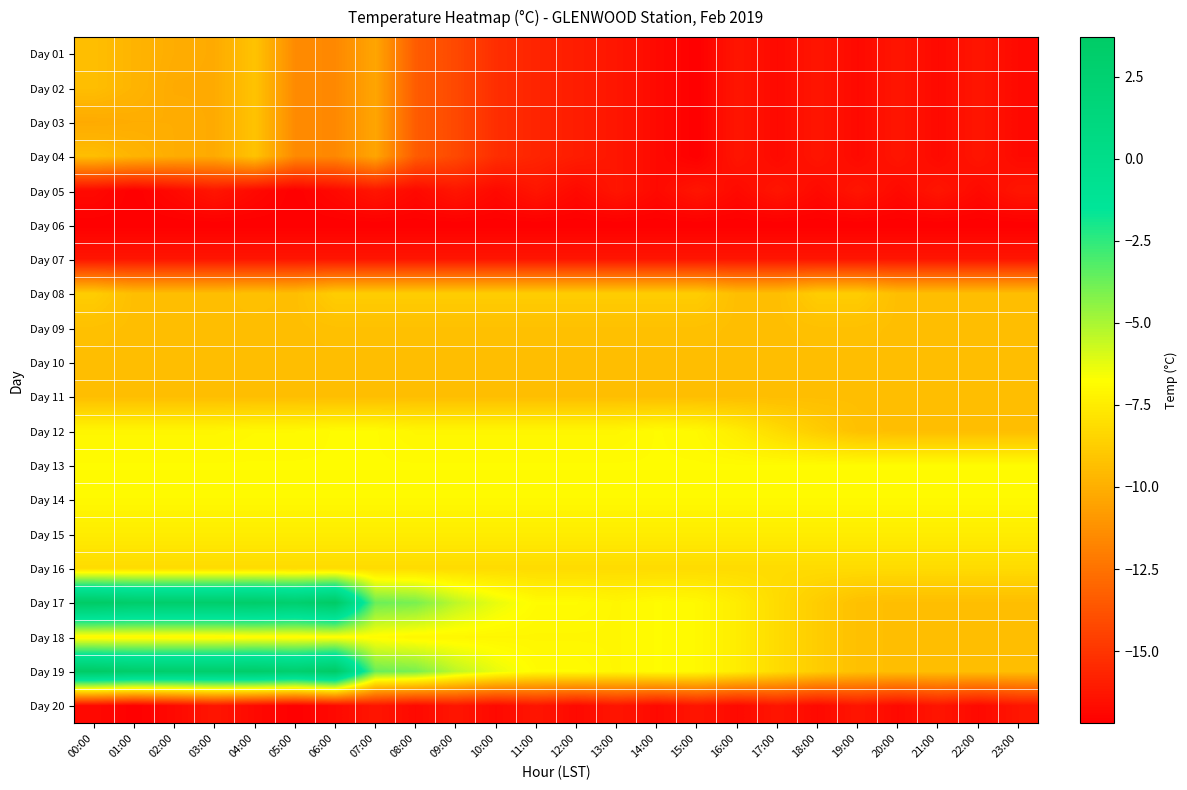

What is the maximum value shown in the chart?

3.7